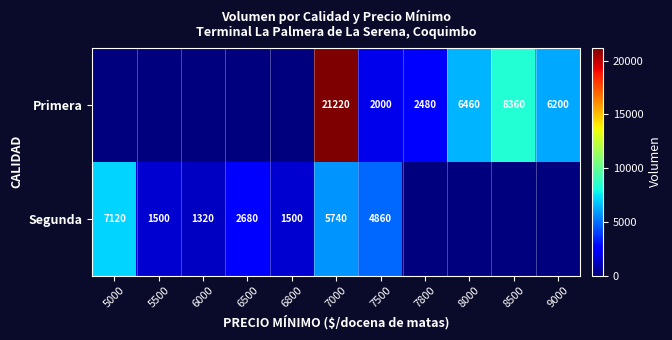

The Segunda series shows 2257 at 6800. True or false?

False